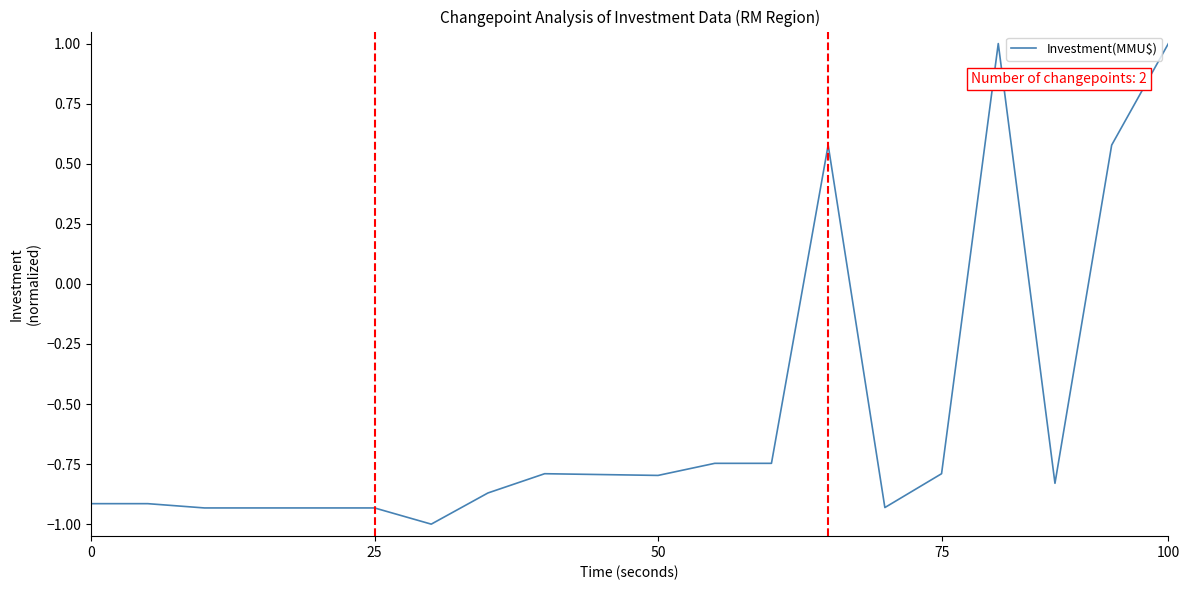

What is the difference between the maximum and minimum values?

2.0